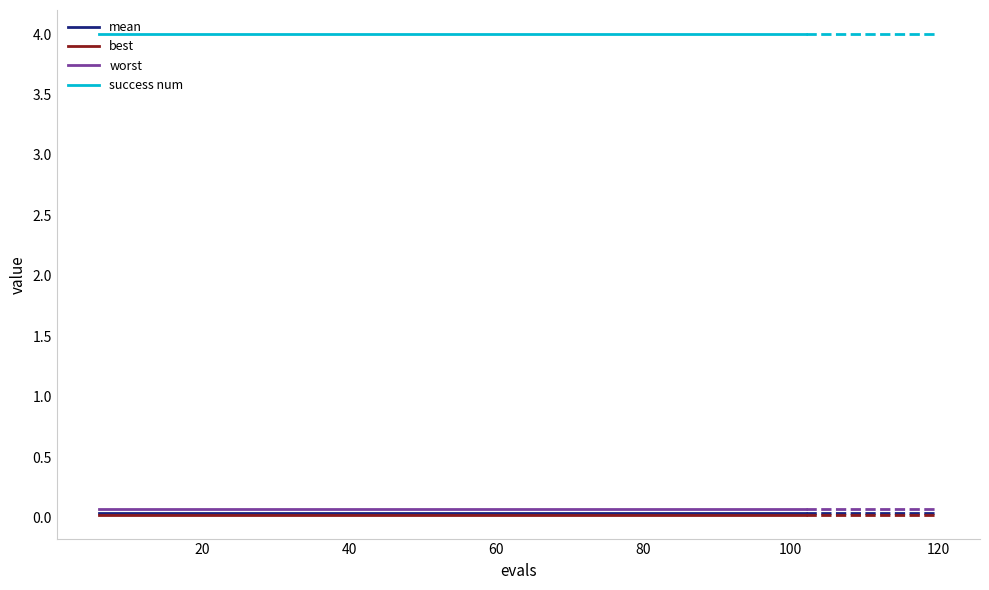

True or false: best and mean intersect in this chart.

False